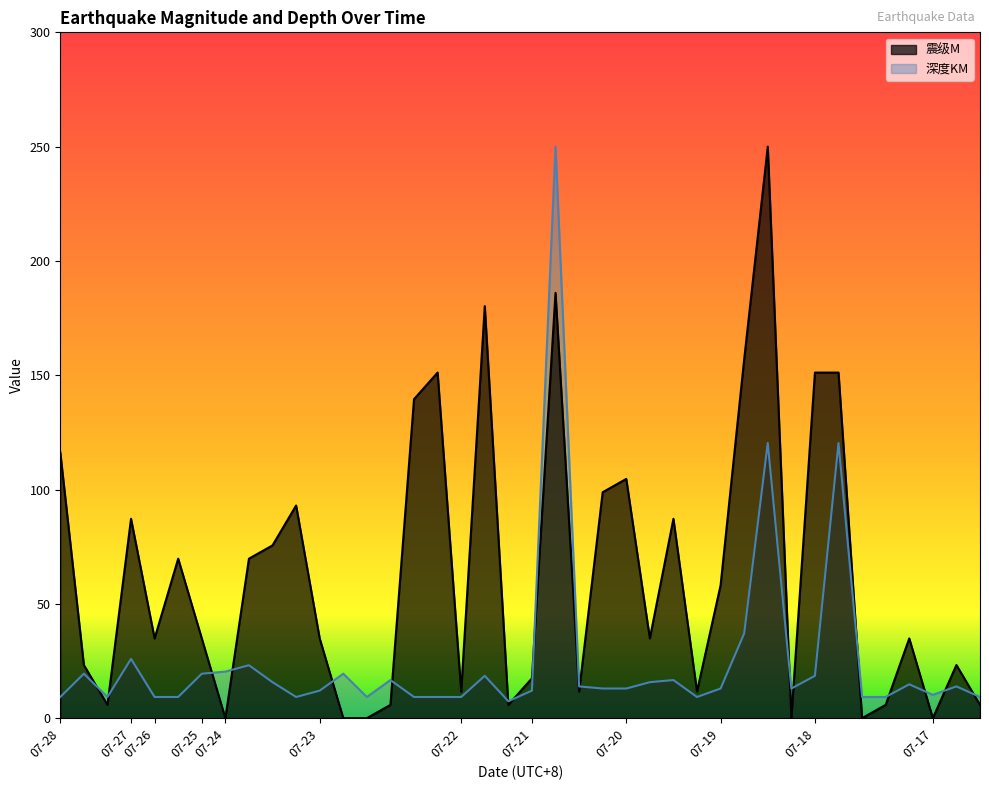

How many lines are shown in the chart?

2